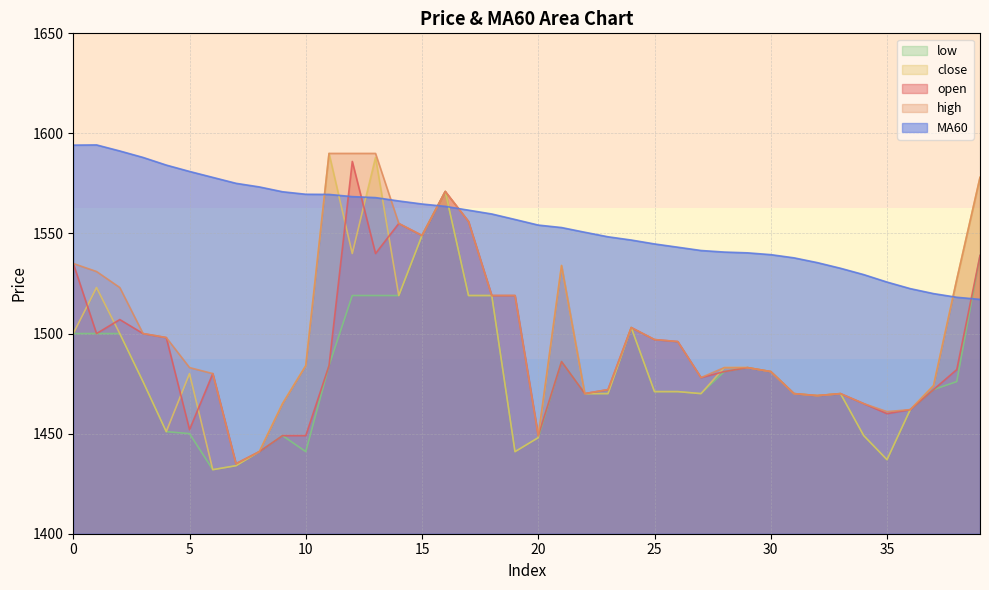

The value of low at 2 is 1500.0. True or false?

True